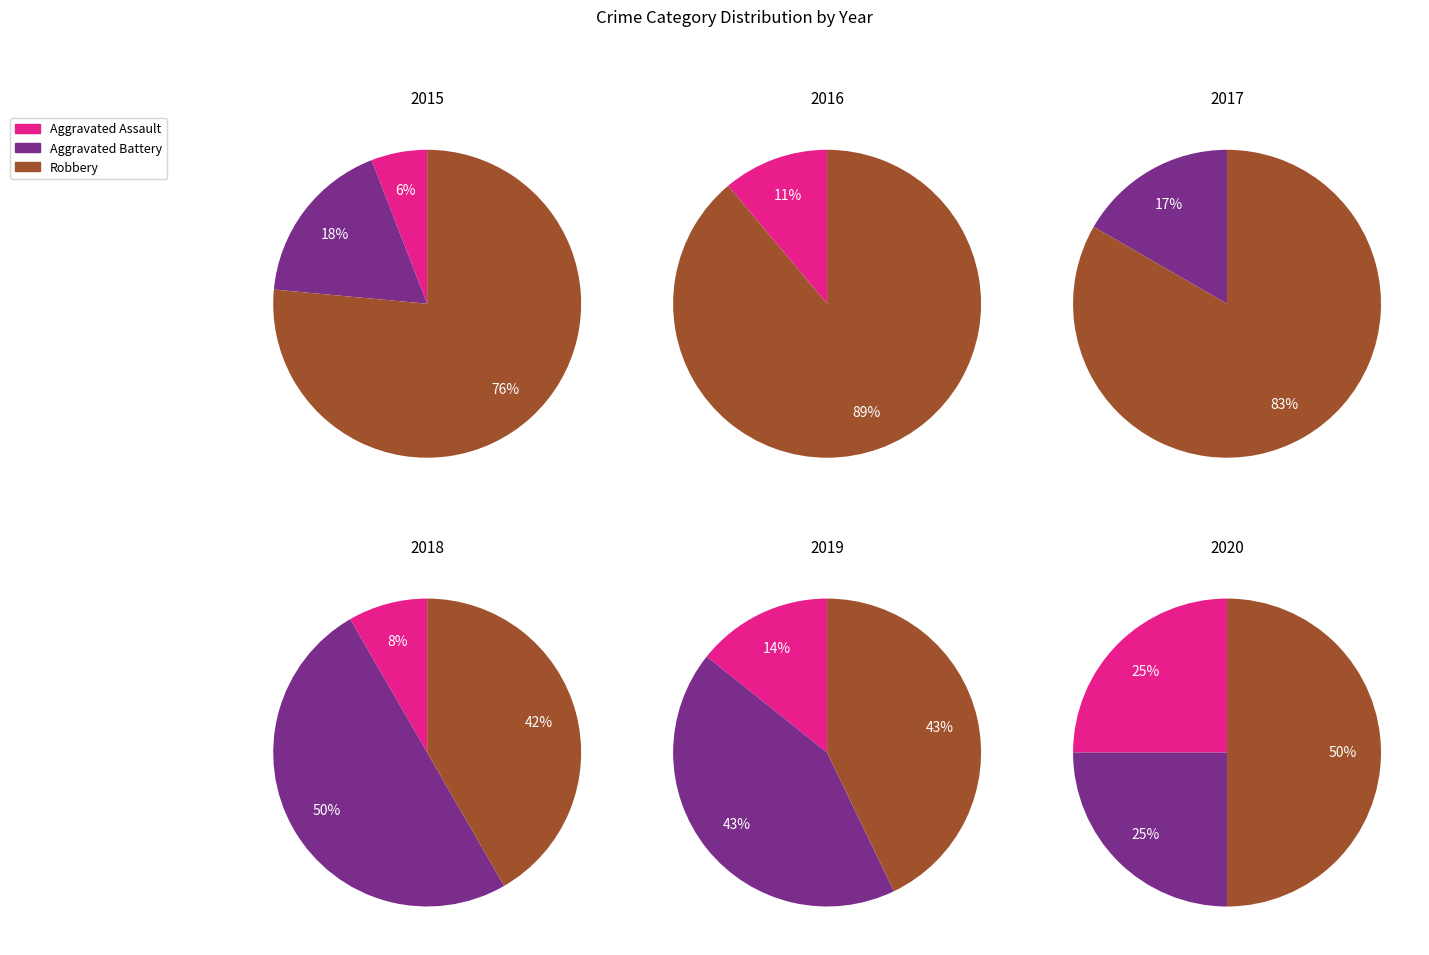

Is it true that 4 is 17% of the pie?

False